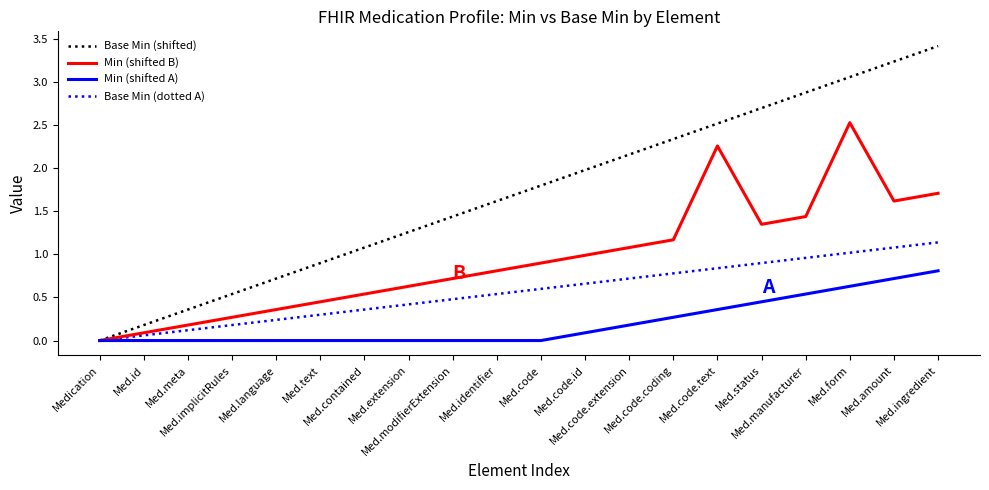

Rank the categories by Min (shifted B) value from lowest to highest.

Medication, Med.id, Med.meta, Med.implicitRules, Med.language, Med.text, Med.contained, Med.extension, Med.modifierExtension, Med.identifier, Med.code, Med.code.id, Med.code.extension, Med.code.coding, Med.status, Med.manufacturer, Med.amount, Med.ingredient, Med.code.text, Med.form